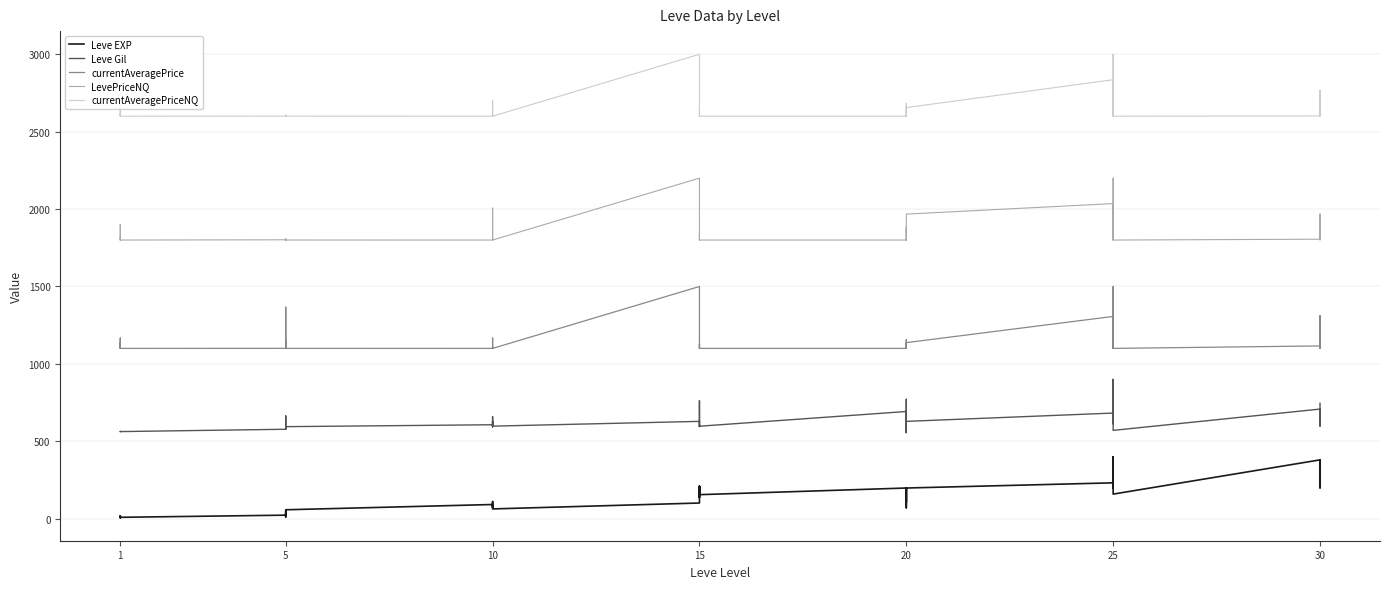

How many lines are shown in the chart?

5